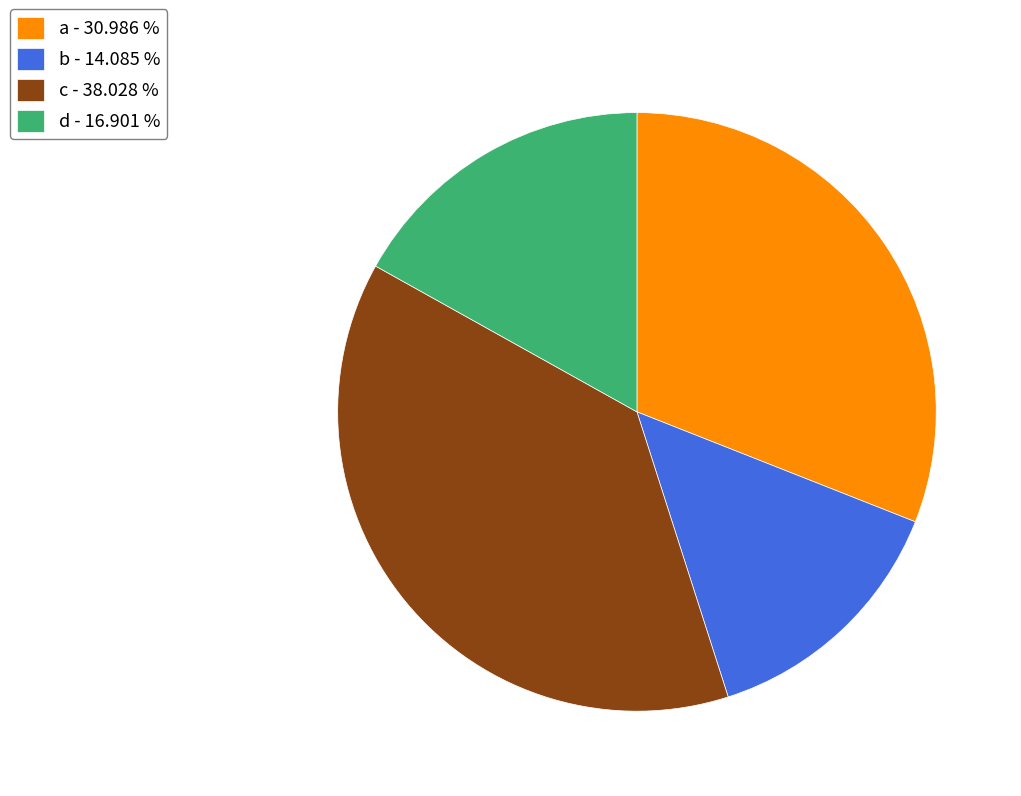

How many segments does this pie chart have?

4